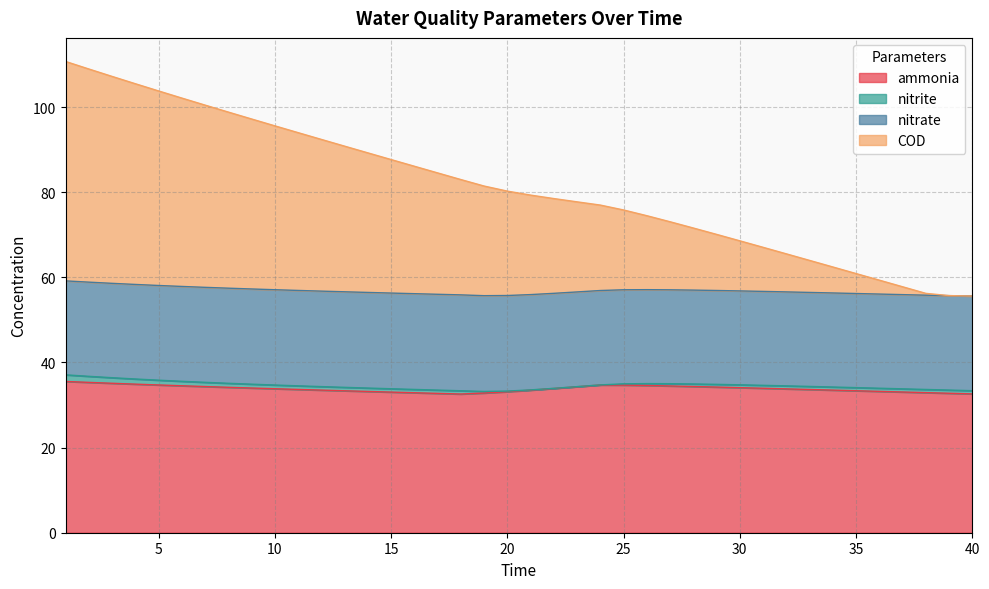

What is the maximum value for ammonia?

35.5